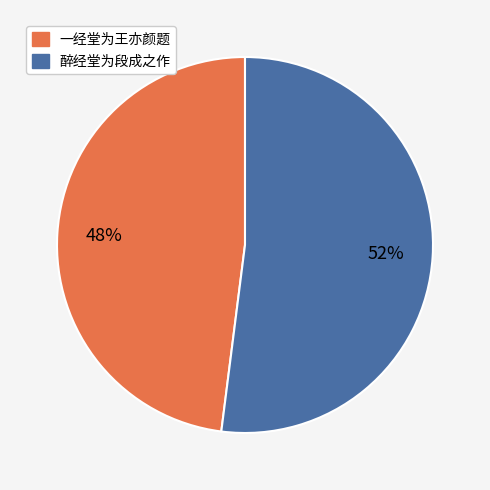

Rank the categories by value from highest to lowest.

醉经堂为段成之作, 一经堂为王亦颜题